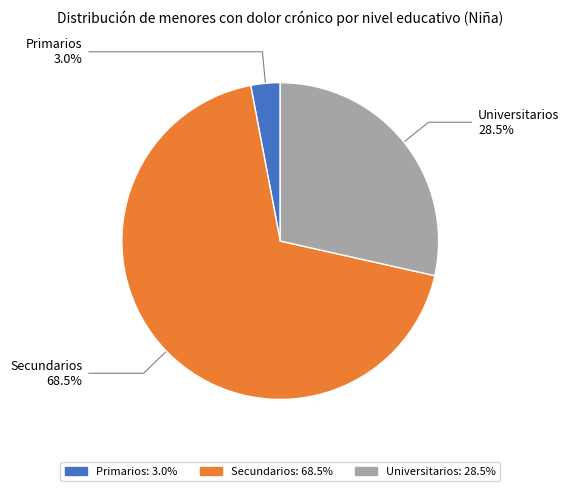

Combined, do Universitarios and Primarios account for over 50%?

No